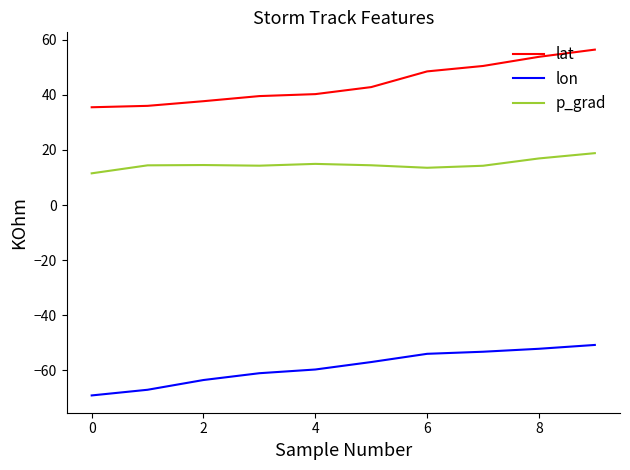

Which series has the largest total across all categories?

lat